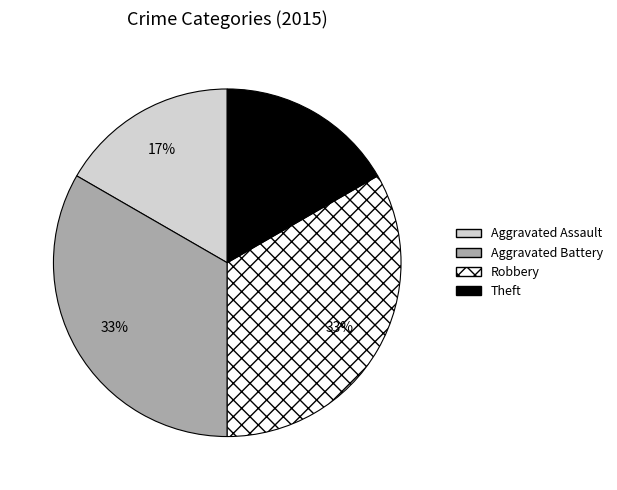

Is Aggravated Battery the majority of the pie?

No